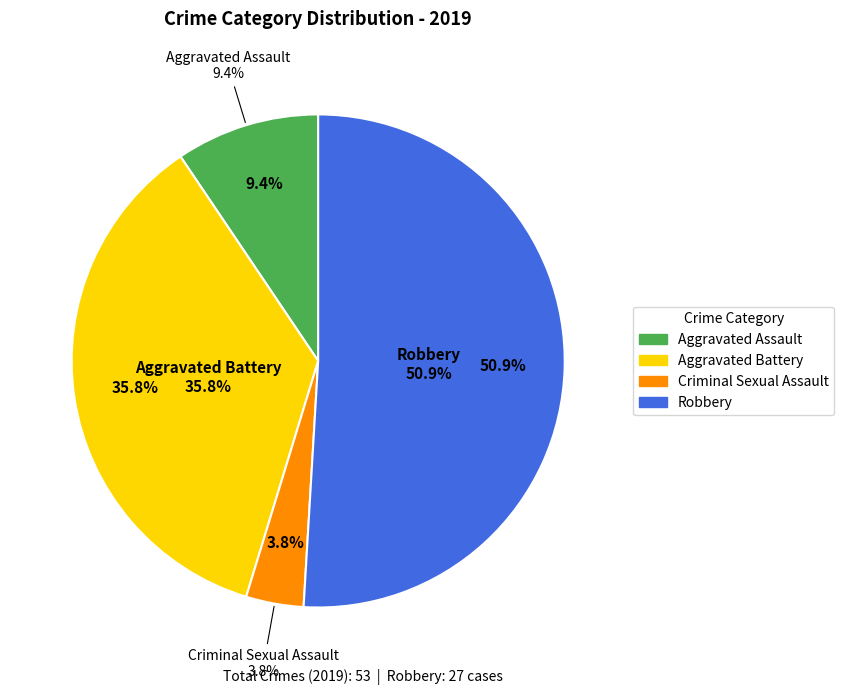

Which slice is the largest?

Robbery